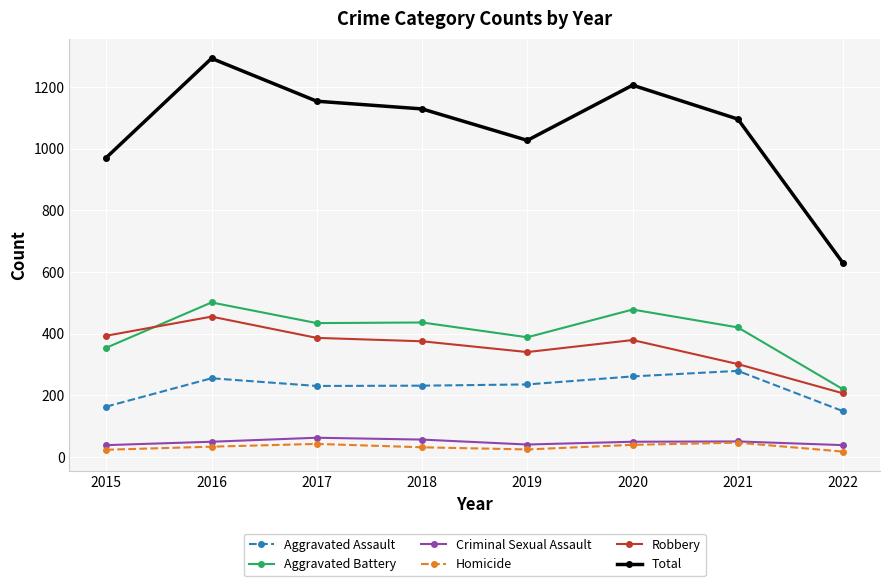

List the series in order of their peak value, lowest first.

Homicide, Criminal Sexual Assault, Aggravated Assault, Robbery, Aggravated Battery, Total